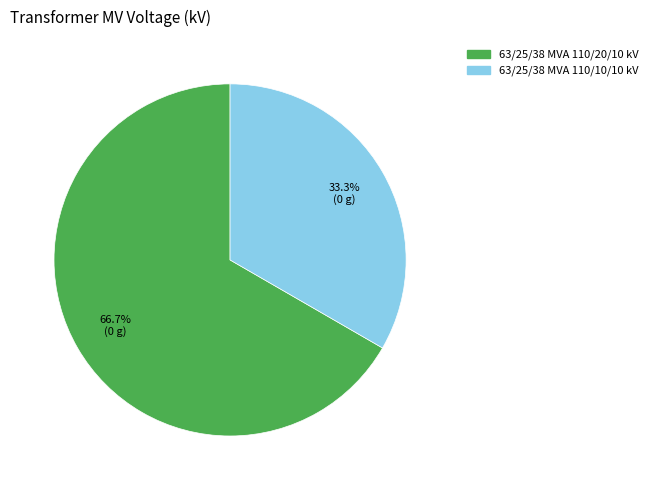

Which category has the smallest portion of the pie?

63/25/38 MVA 110/10/10 kV